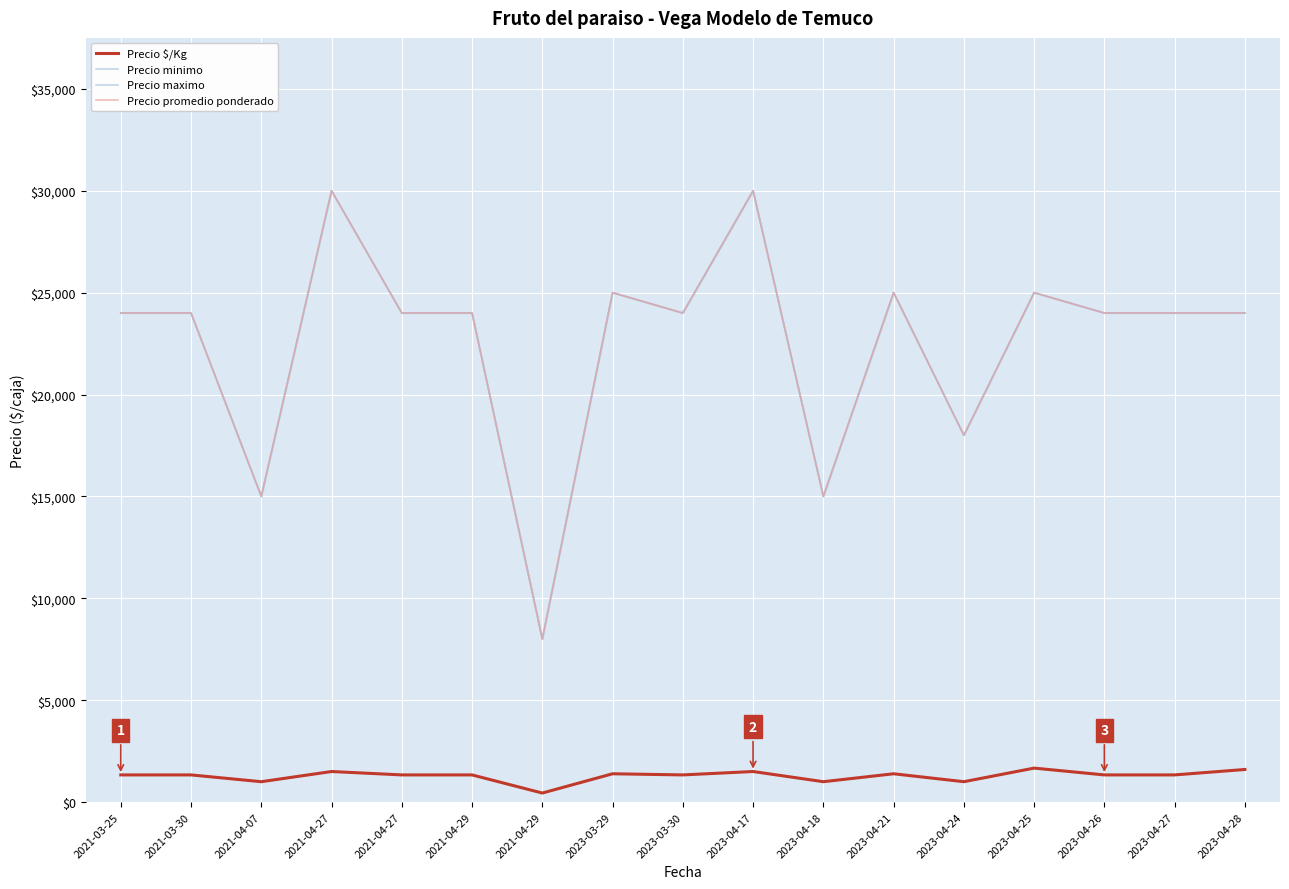

List the labels in order of Precio promedio ponderado value, largest first.

2021-04-27, 2023-04-17, 2023-03-29, 2023-04-21, 2023-04-25, 2021-03-25, 2021-03-30, 2021-04-27, 2021-04-29, 2023-03-30, 2023-04-26, 2023-04-27, 2023-04-28, 2023-04-24, 2021-04-07, 2023-04-18, 2021-04-29